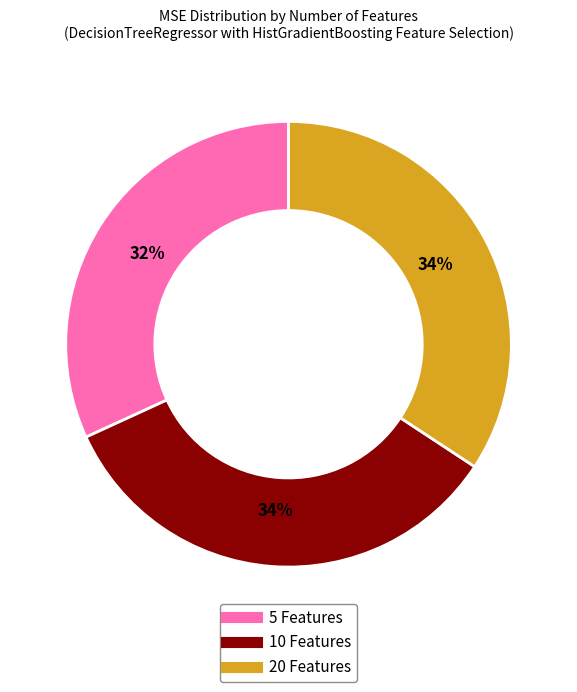

Which has a higher value, 20 Features or 5 Features?

20 Features